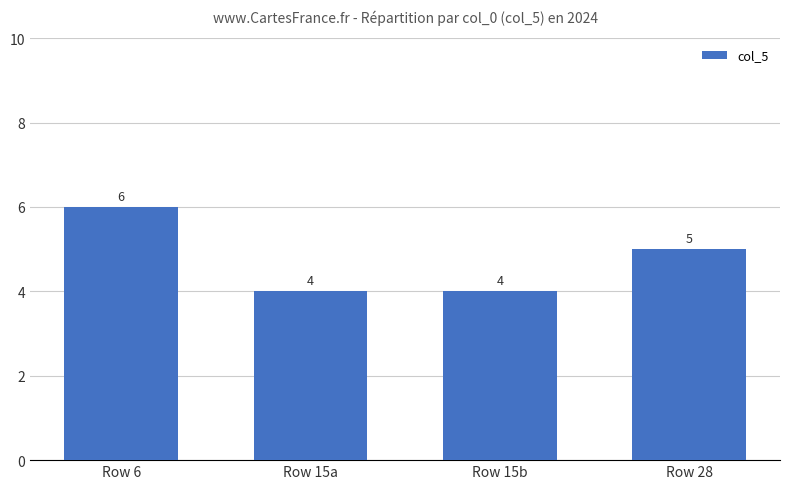

The chart shows a value of 5 at Row 28. True or false?

True